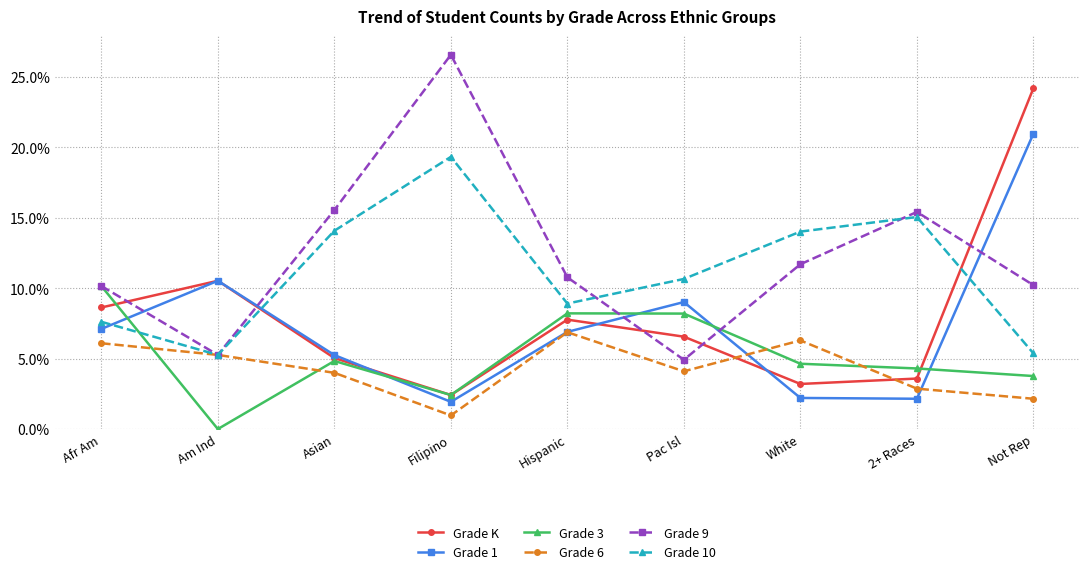

What are all the series names shown in the legend?

Grade K, Grade 1, Grade 3, Grade 6, Grade 9, Grade 10